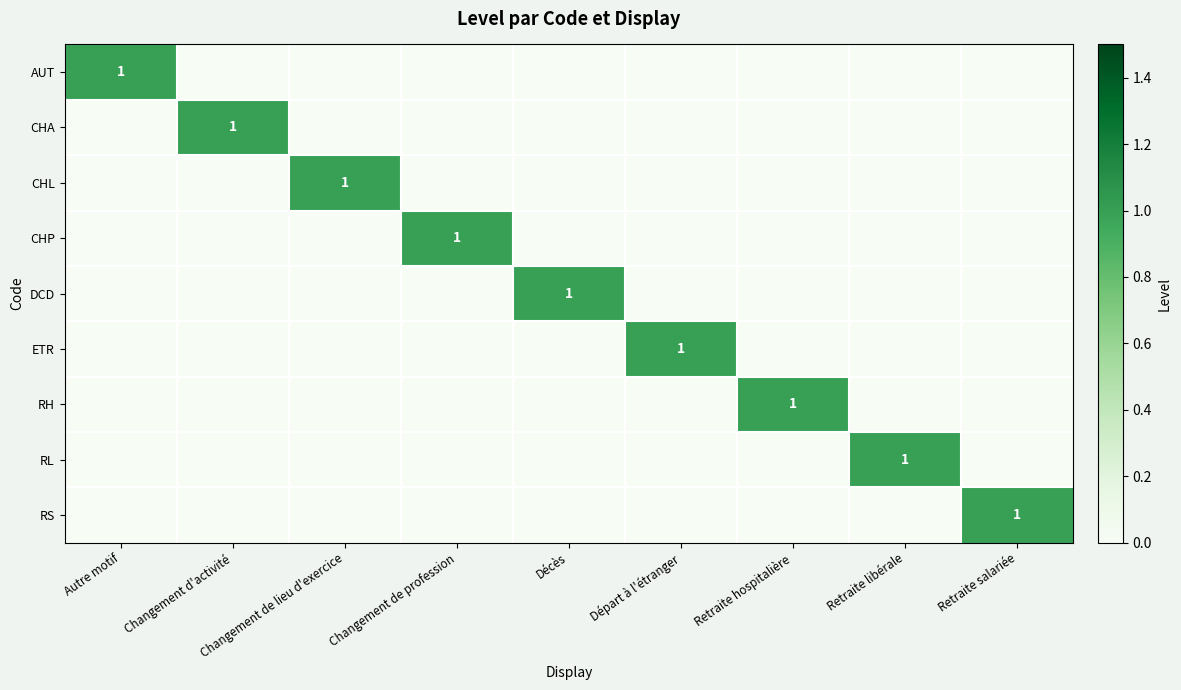

True or false: RS has a value of 2 at Retraite salariée.

False